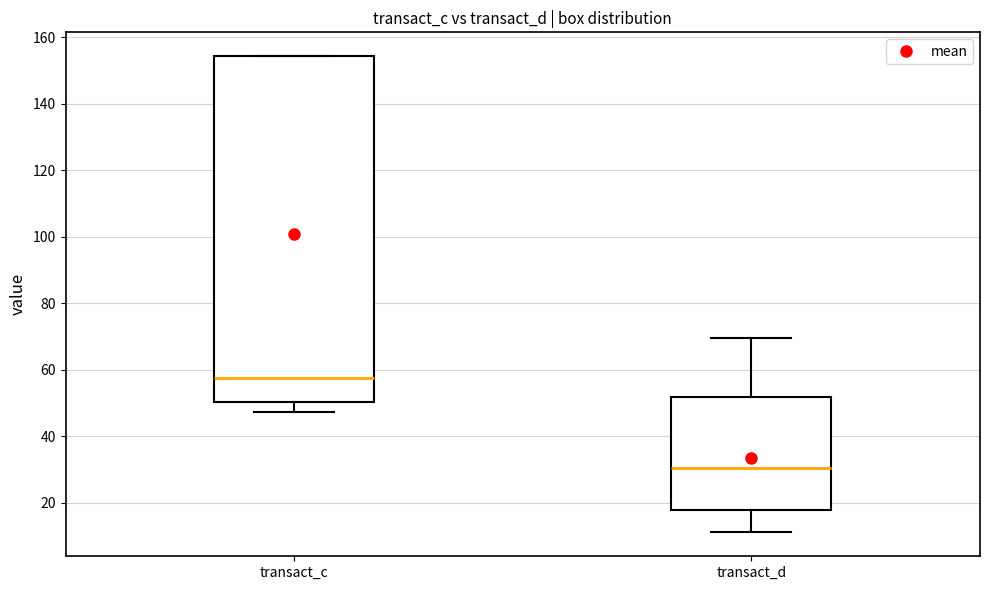

Comparing the boxes themselves (not the whiskers), which one is the tallest?

transact_c